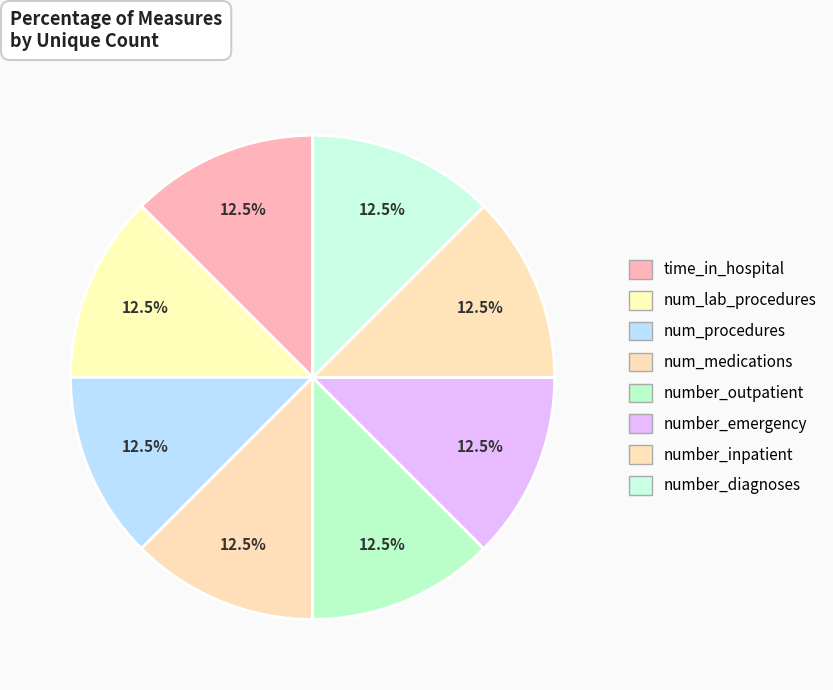

Which slice is the smallest?

number_inpatient